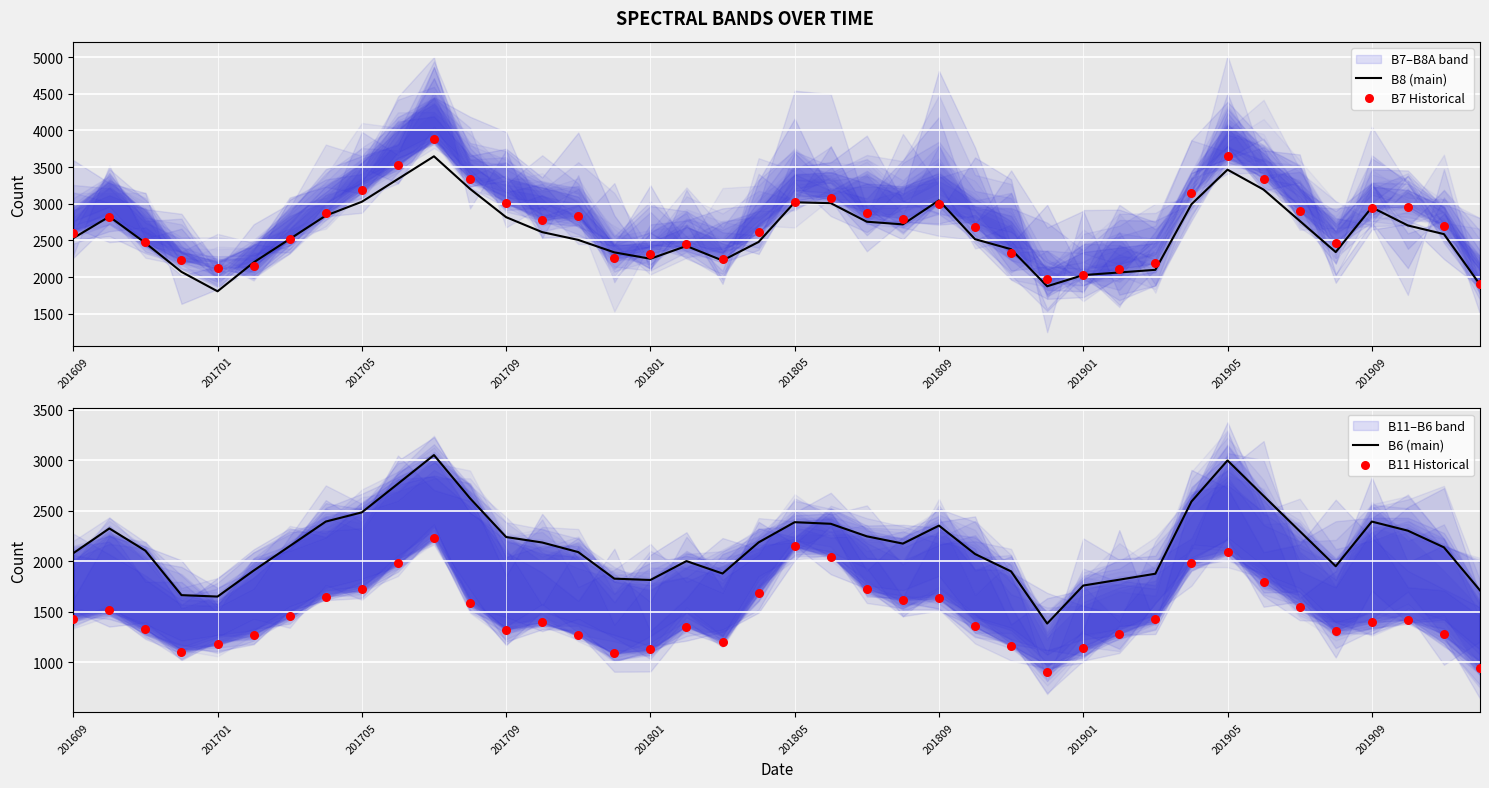

Which series contains the lowest Y value?

B11 Historical